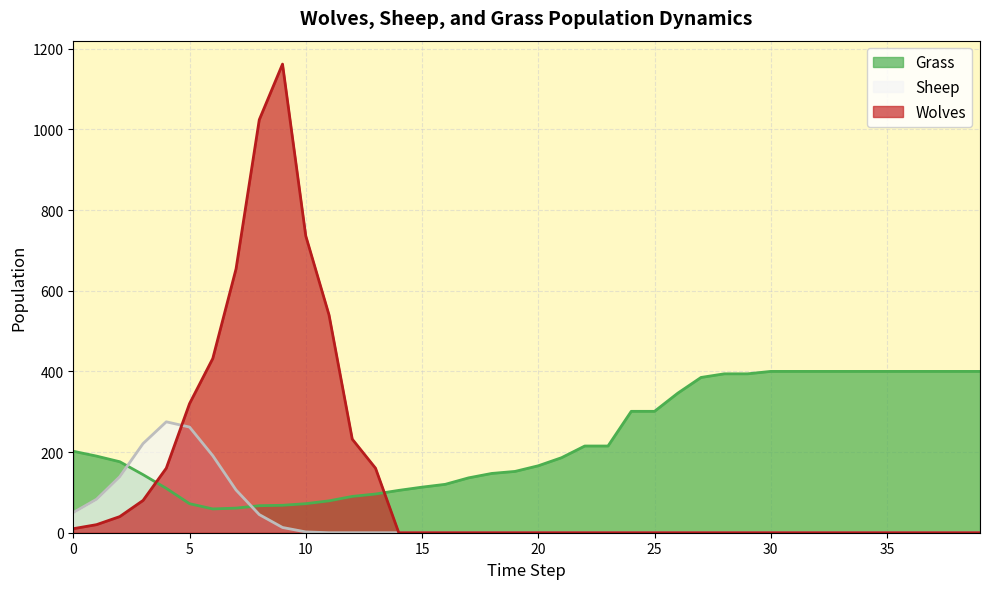

The value of Wolves at 18 is 0. True or false?

True